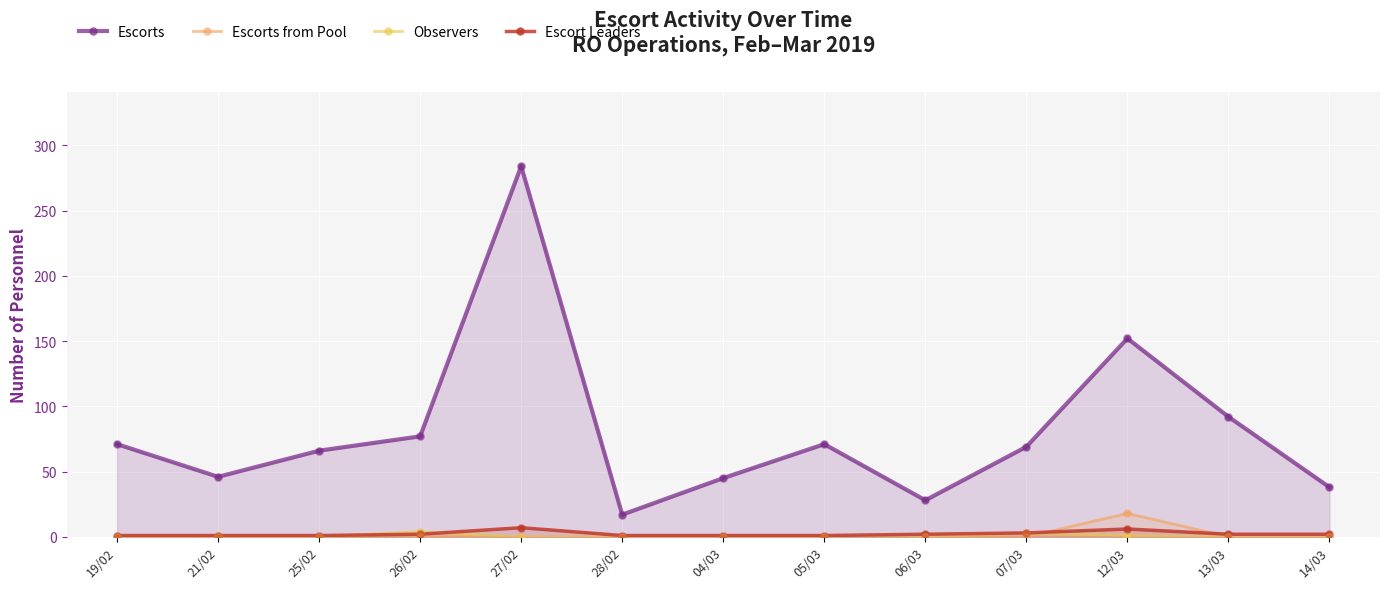

Which series has the widest spread of Y values?

Escorts